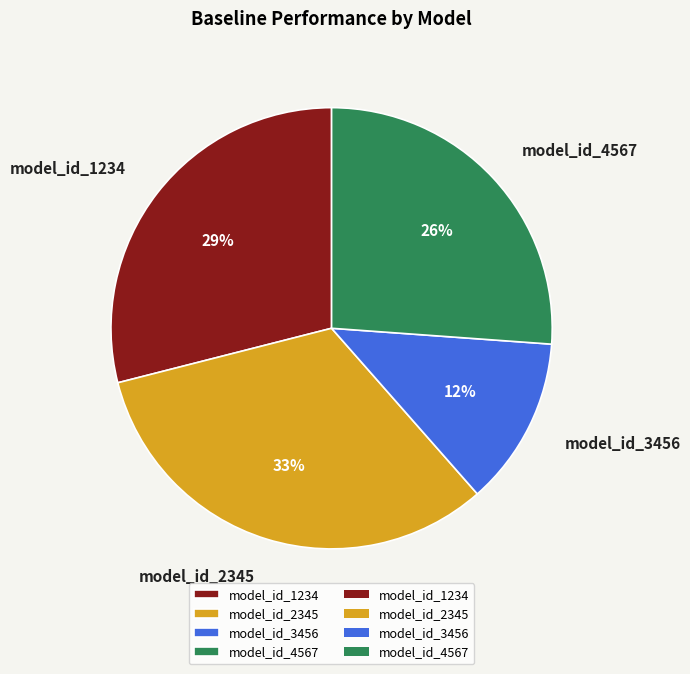

Which has a higher value, model_id_2345 or model_id_1234?

model_id_2345